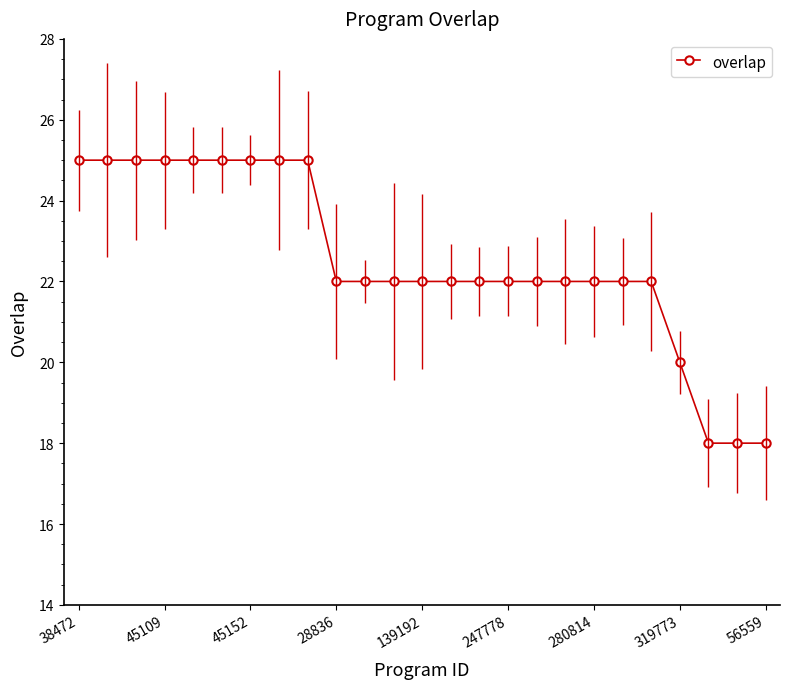

Count the values in the range 22 to 25.

21